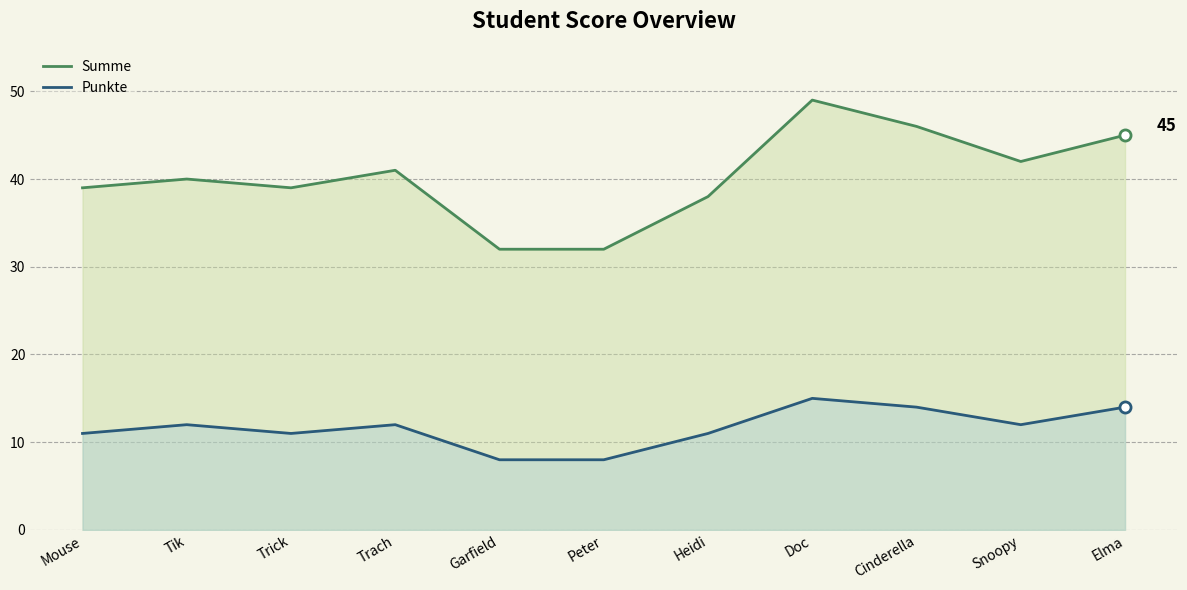

What is the value of the Summe point at the 9th from the left?

46